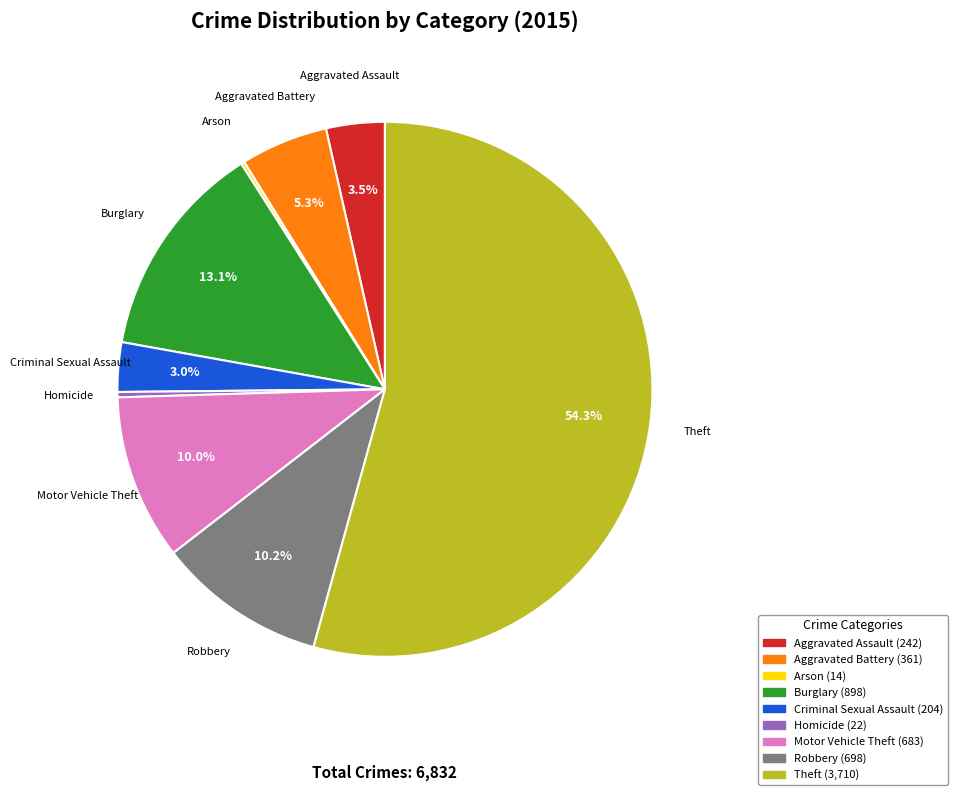

To the nearest percent, what is the combined percentage of Homicide and Motor Vehicle Theft?

10%